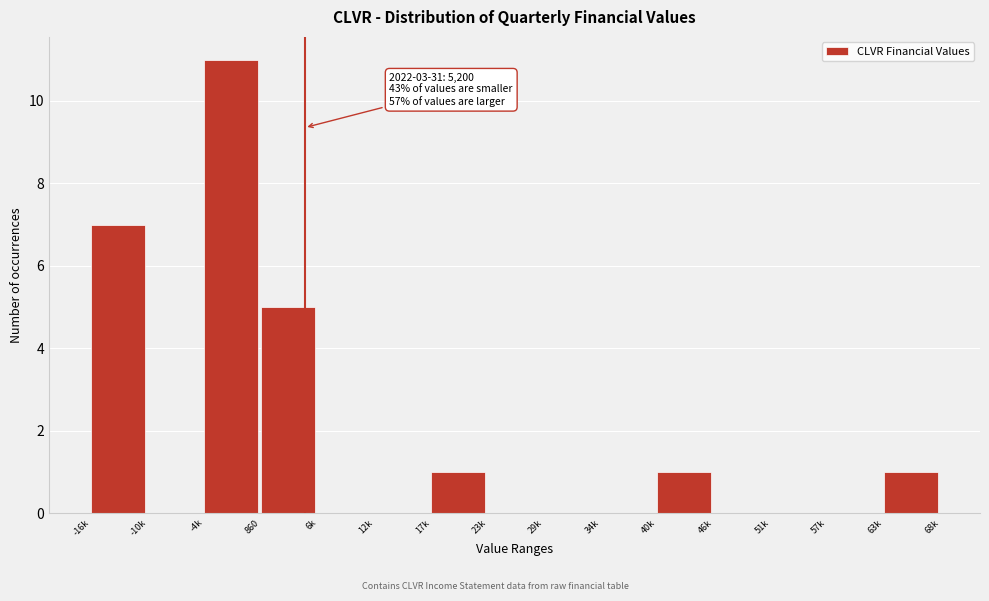

Reading left to right, extract all data points from this chart.

-16k=7	-10k=0	-4k=11	860=5	6k=0	12k=0	17k=1	23k=0	29k=0	34k=0	40k=1	46k=0	51k=0	57k=0	63k=1